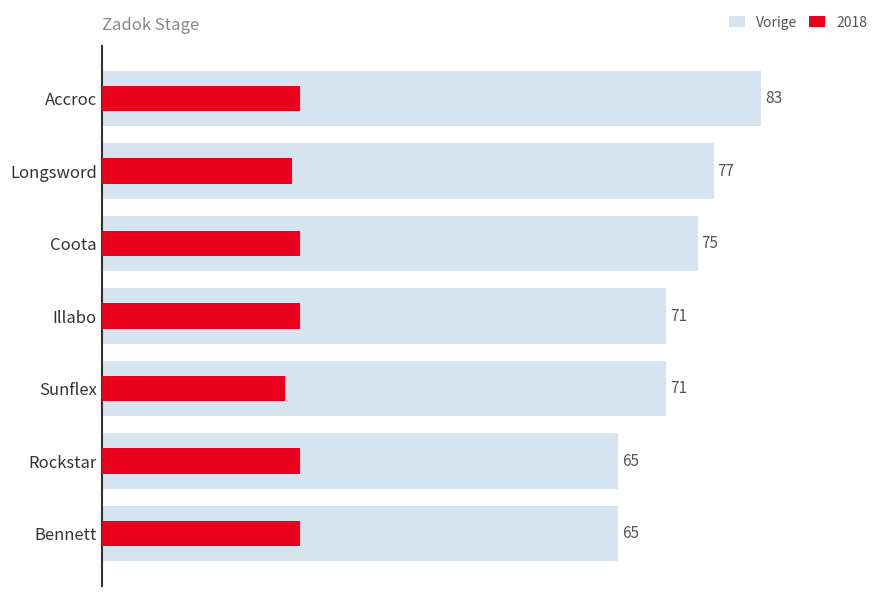

The value at Longsword is 77. True or false?

True